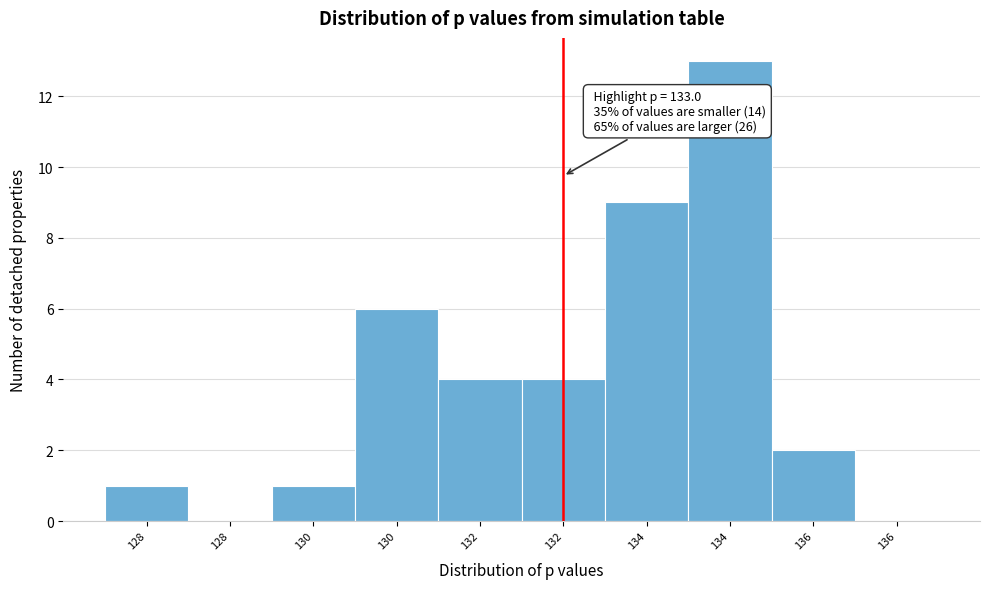

How many series are shown in this chart?

1